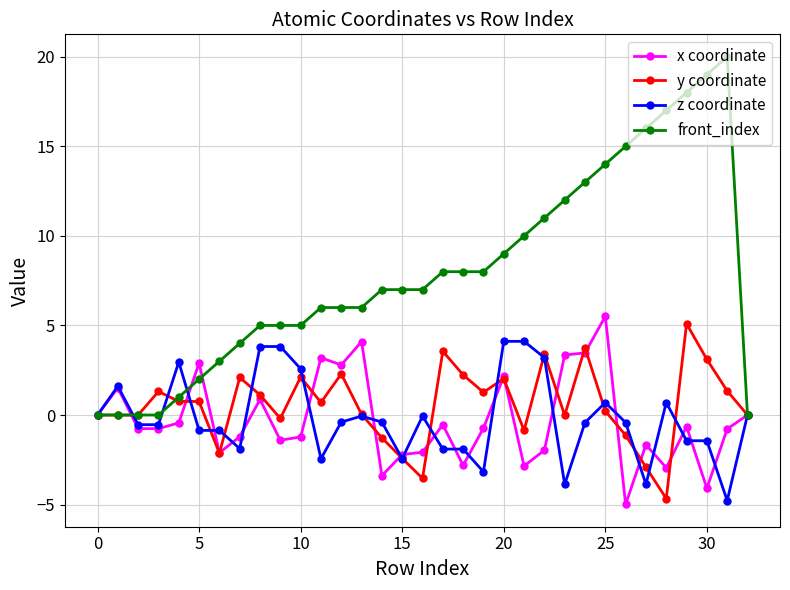

What are all the series names shown in the legend?

x coordinate, y coordinate, z coordinate, front_index